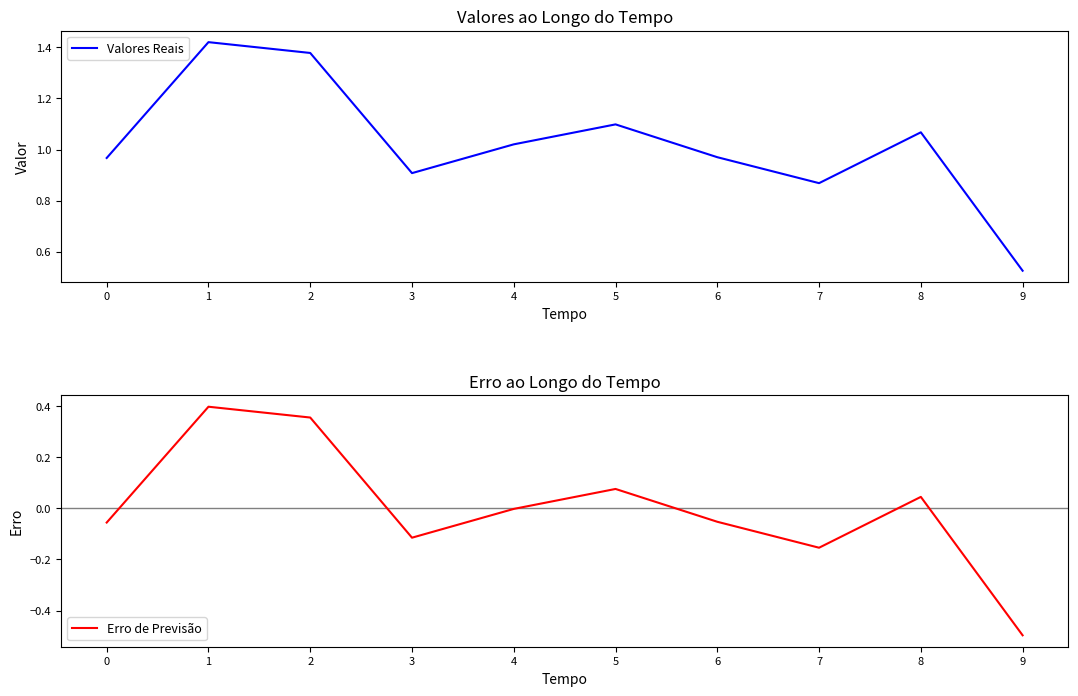

The Erro de Previsão series shows 0.5 at 2. True or false?

False